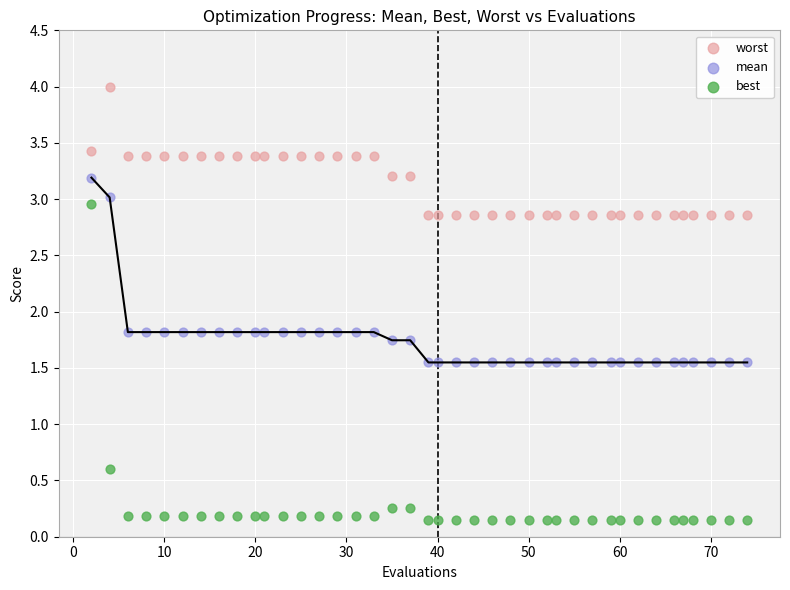

Which series contains the highest Y value?

worst